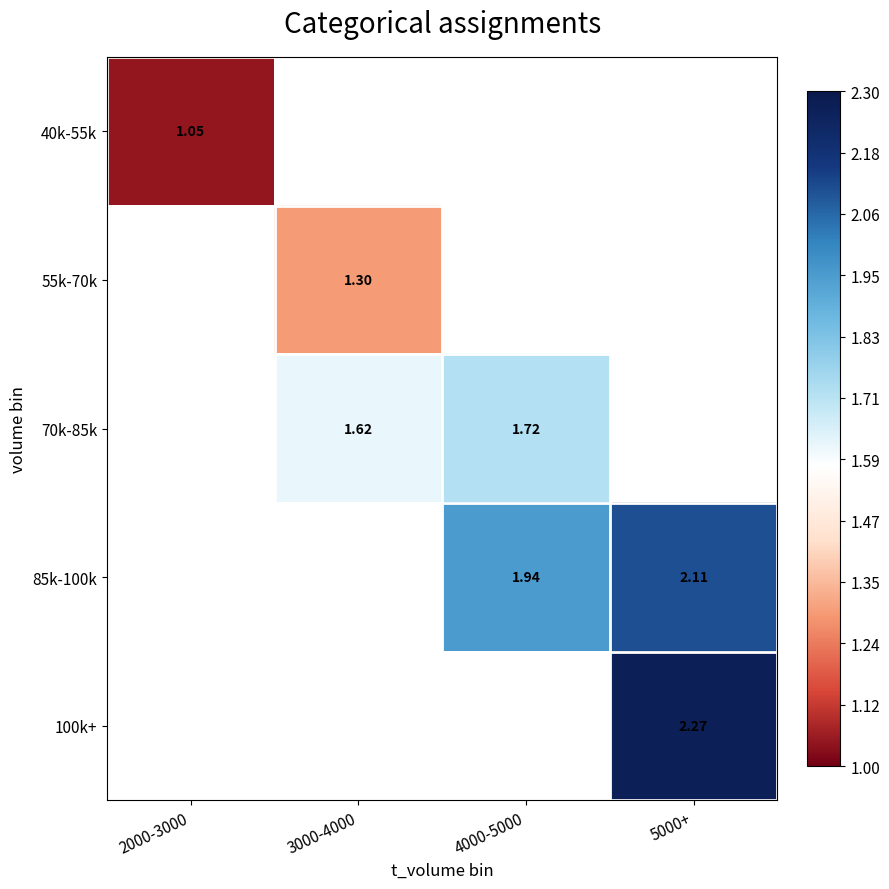

How many data points does each series have?

4